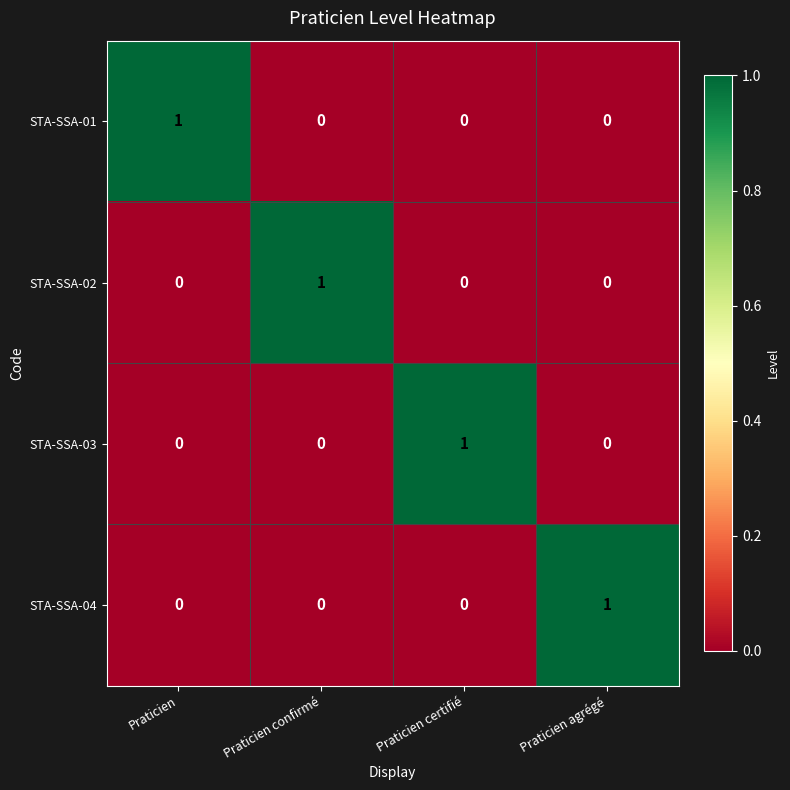

How many STA-SSA-03 values are between 0 and 1?

4